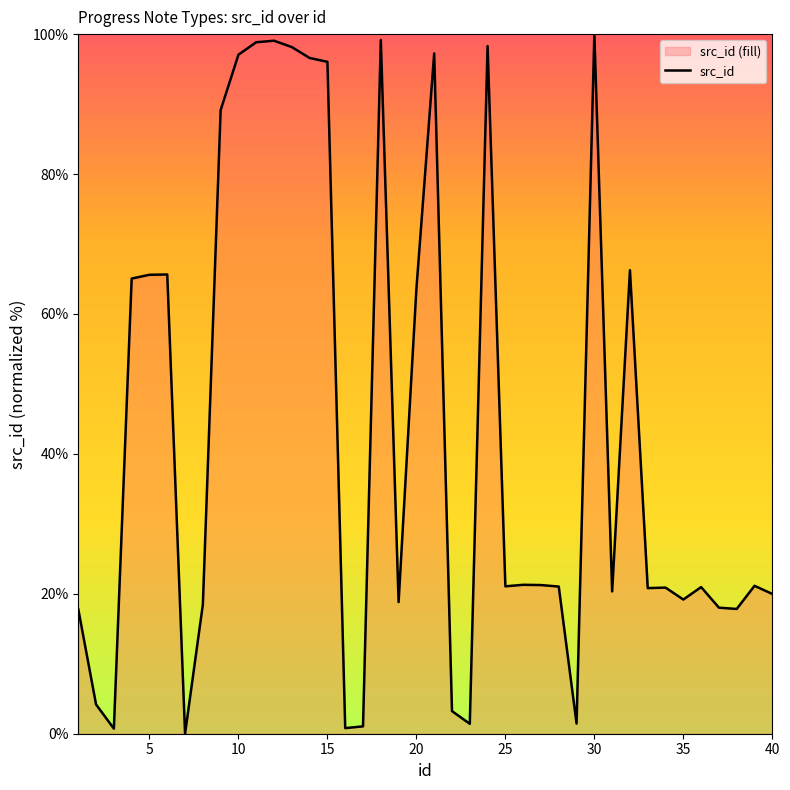

Where is the data nearest to the value 50?

20